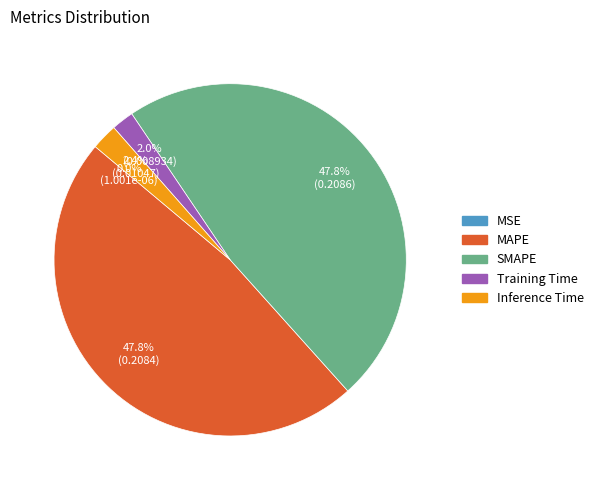

Is there a majority slice in this chart?

No